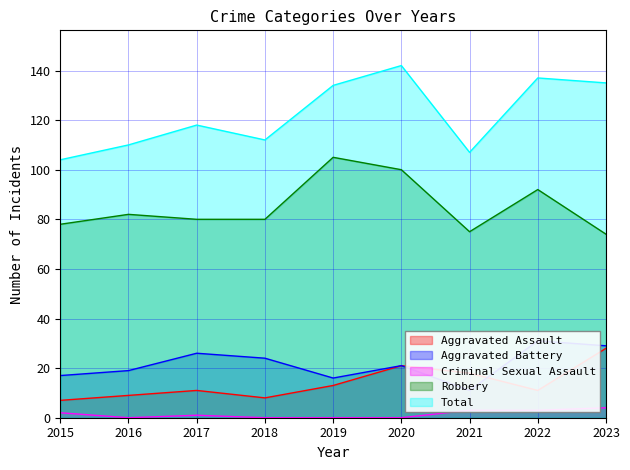

True or false: Robbery and Total cross at least once.

False